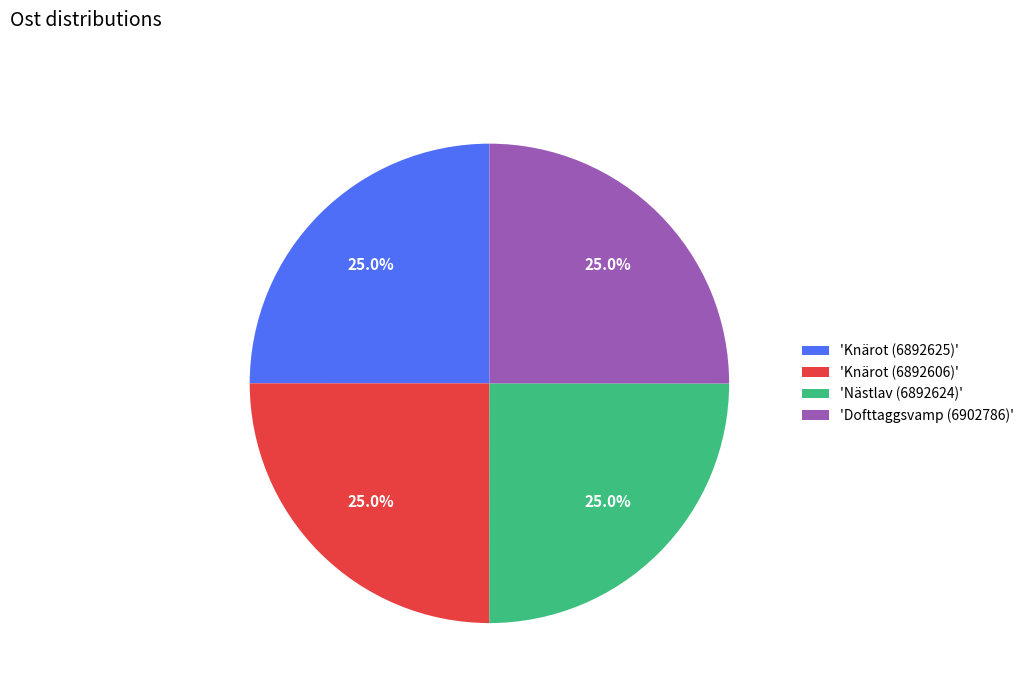

What portion of the pie excludes 'Nästlav (6892624)'?

75.0%